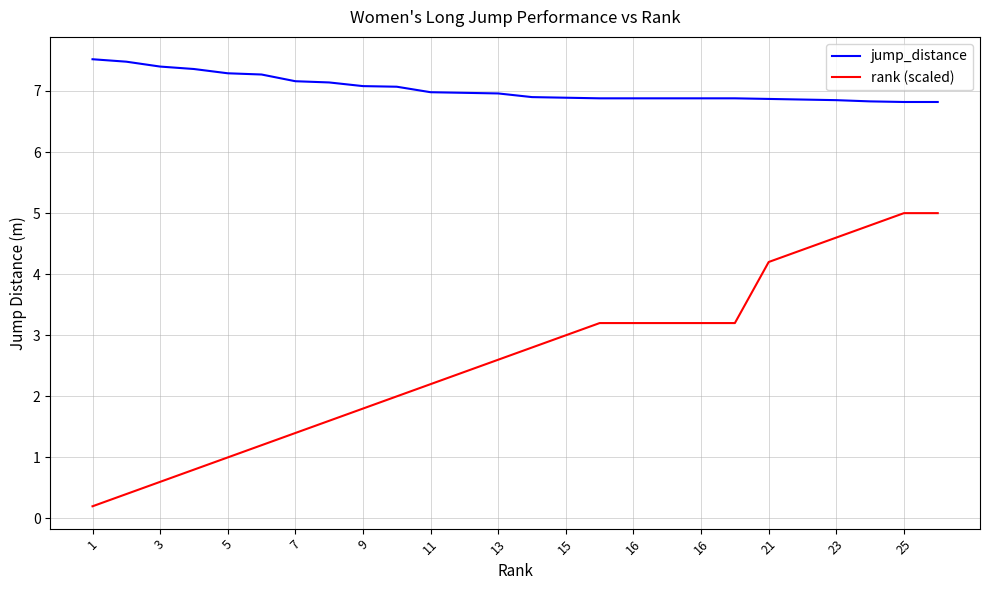

What is the difference between the maximum and minimum values in the rank (scaled) series?

4.8